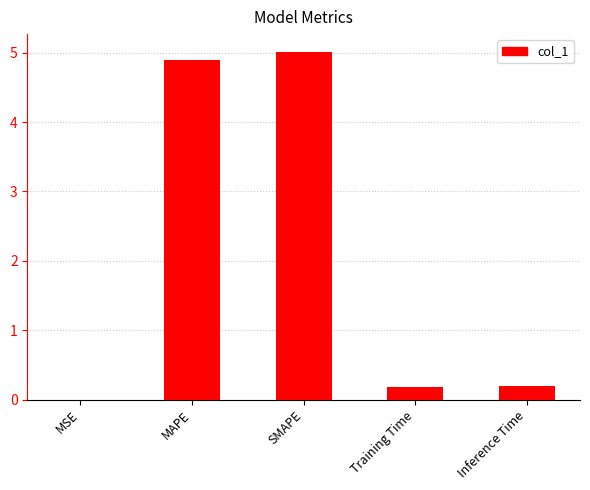

Read the value at MAPE.

4.9